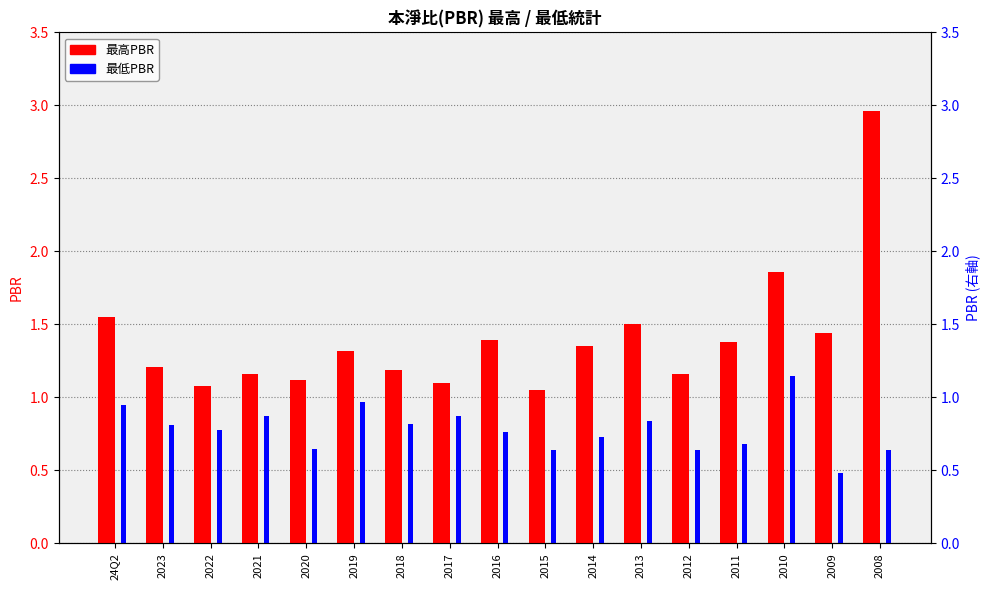

Are the bars horizontal?

No